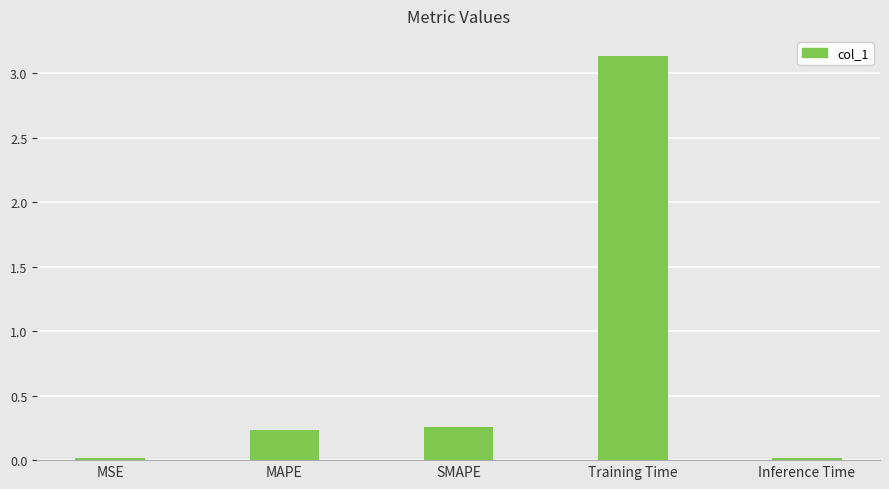

Does the chart contain stacked bars?

No